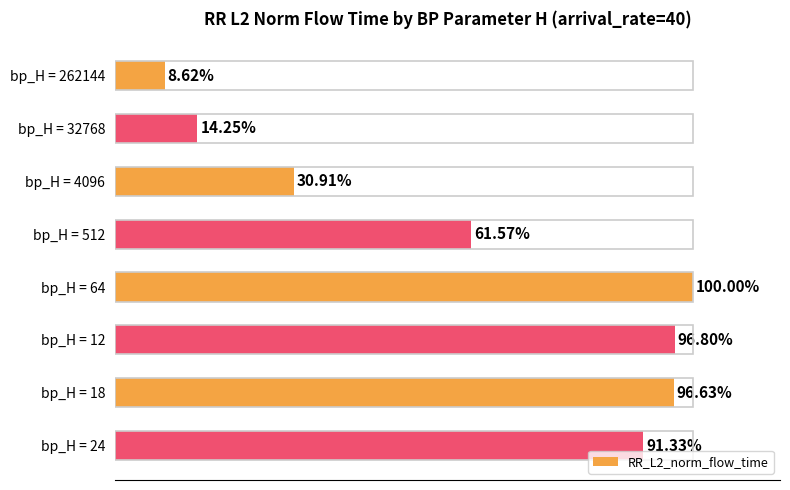

Between bp_H = 64 and bp_H = 512, which is larger?

bp_H = 64